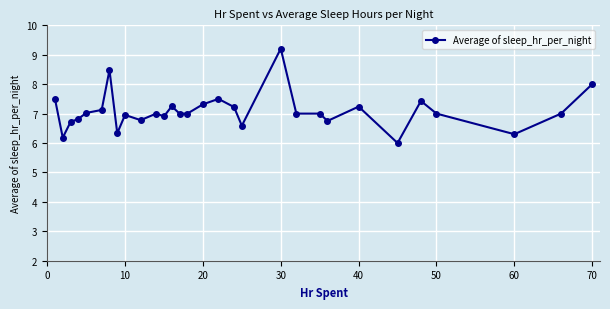

What is the average value?

7.1